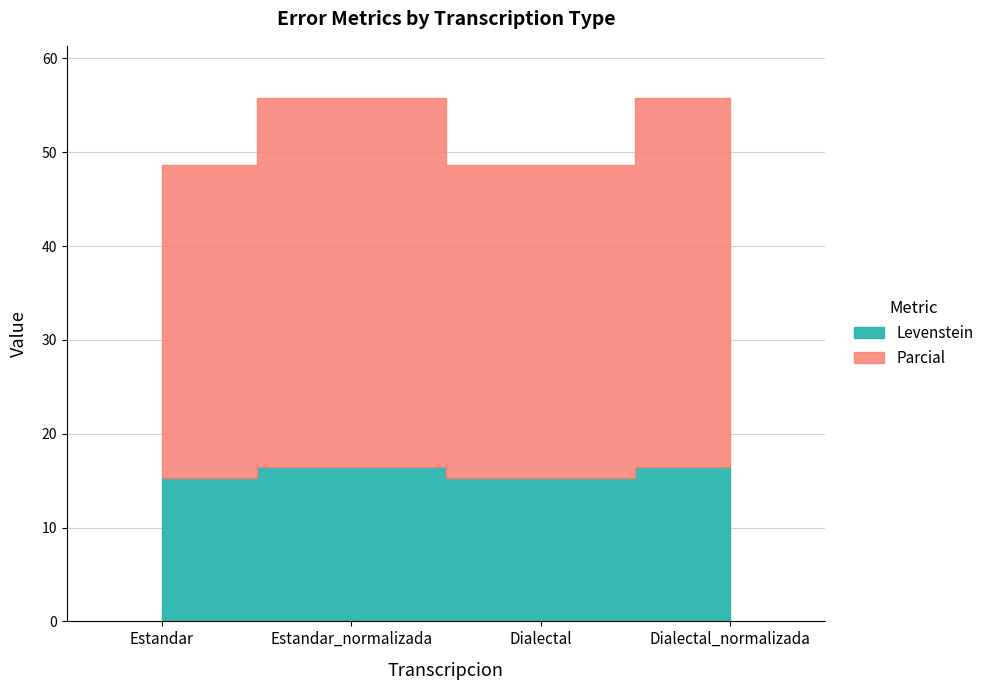

What is the label of the 1st point from the right?

Dialectal_normalizada